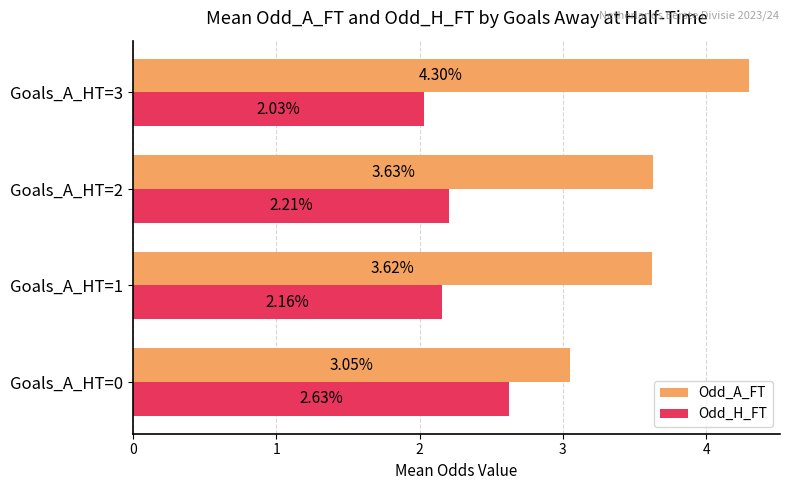

Rank the series by their average value, from lowest to highest.

Odd_H_FT, Odd_A_FT